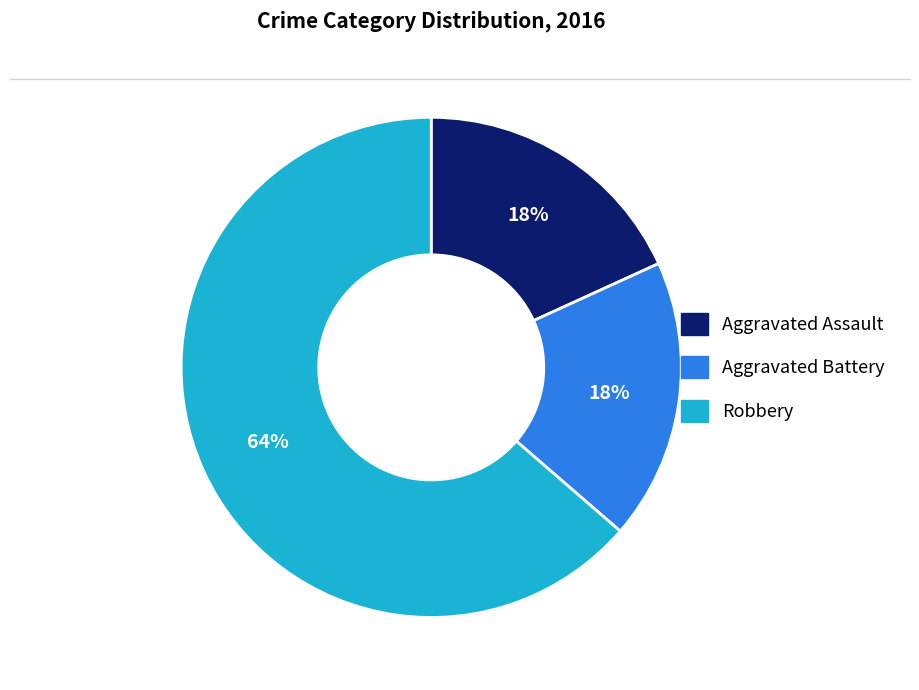

What percentage is the Robbery slice, to the nearest percent?

64%